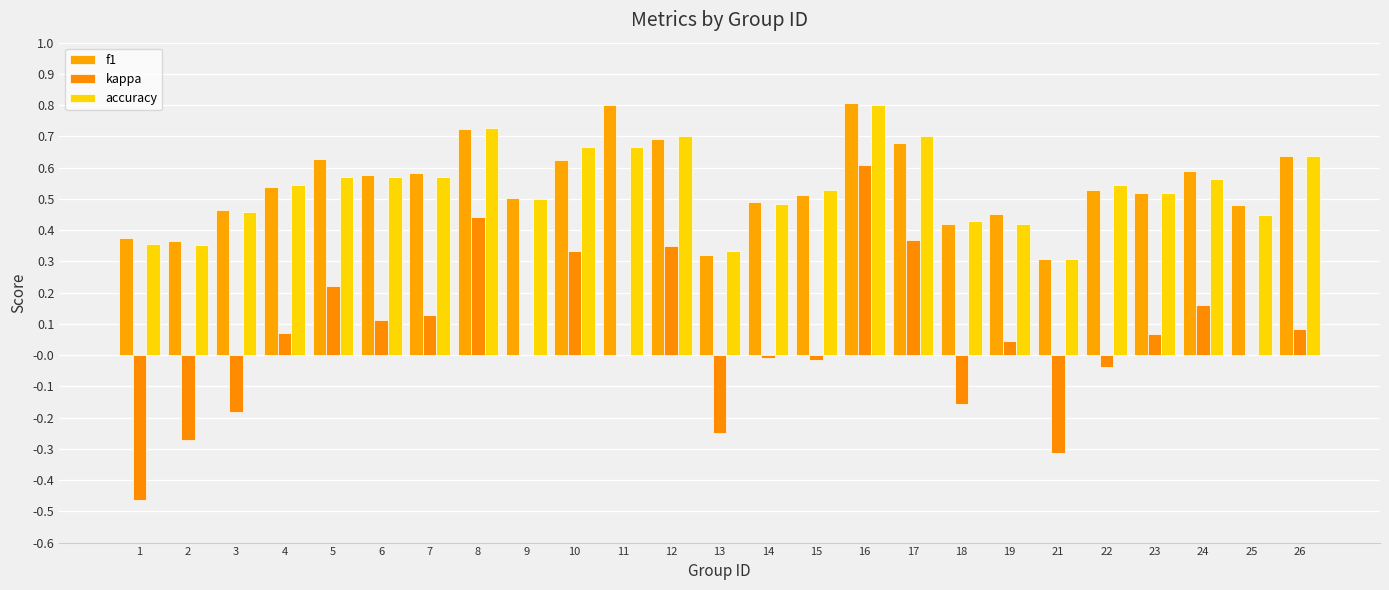

How many groups of bars are there?

25